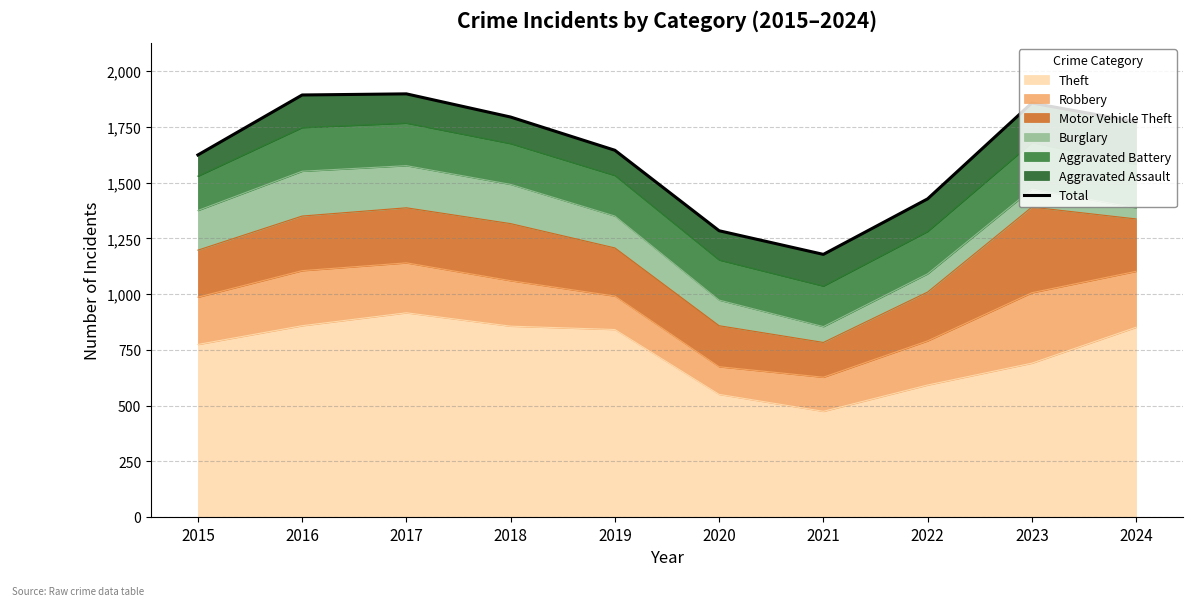

List the labels in order of value, smallest first.

2021, 2020, 2022, 2015, 2019, 2024, 2018, 2023, 2016, 2017